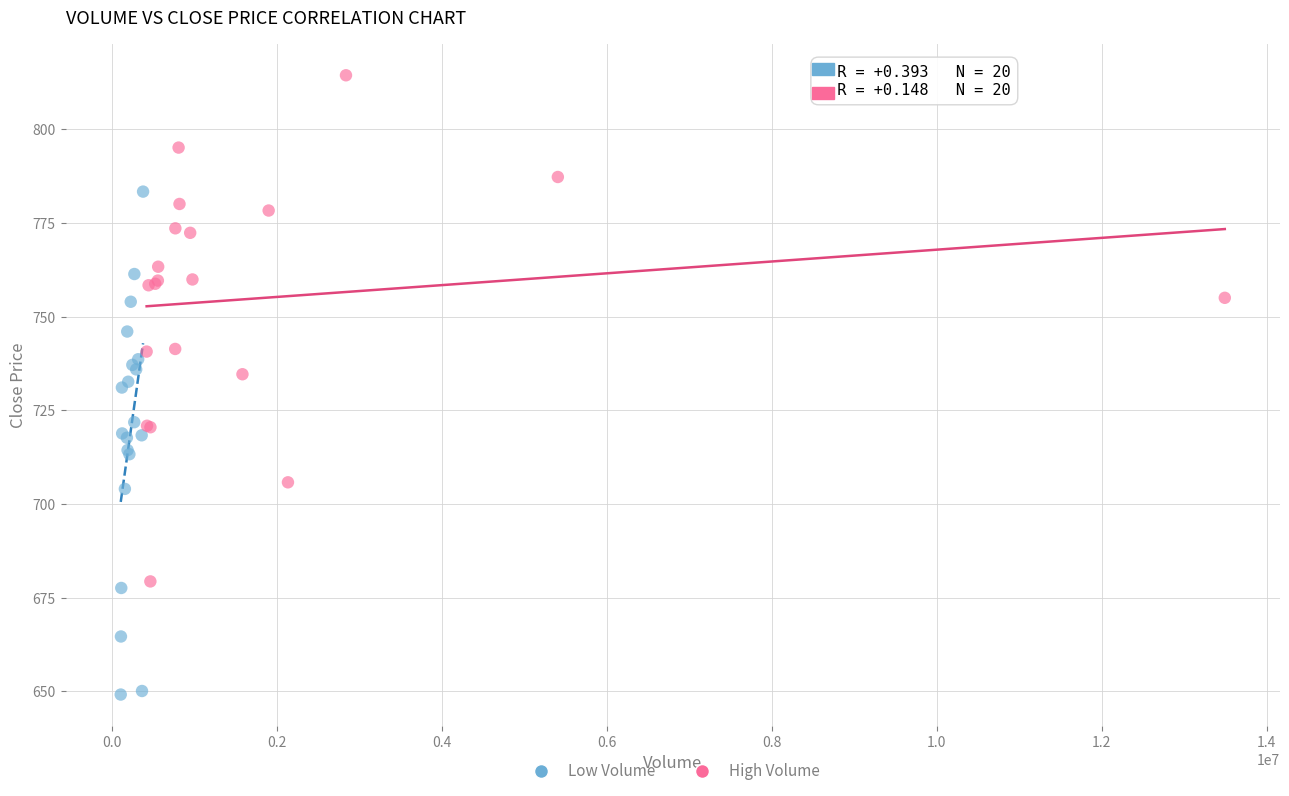

Which series reaches the minimum Y coordinate?

Low Volume